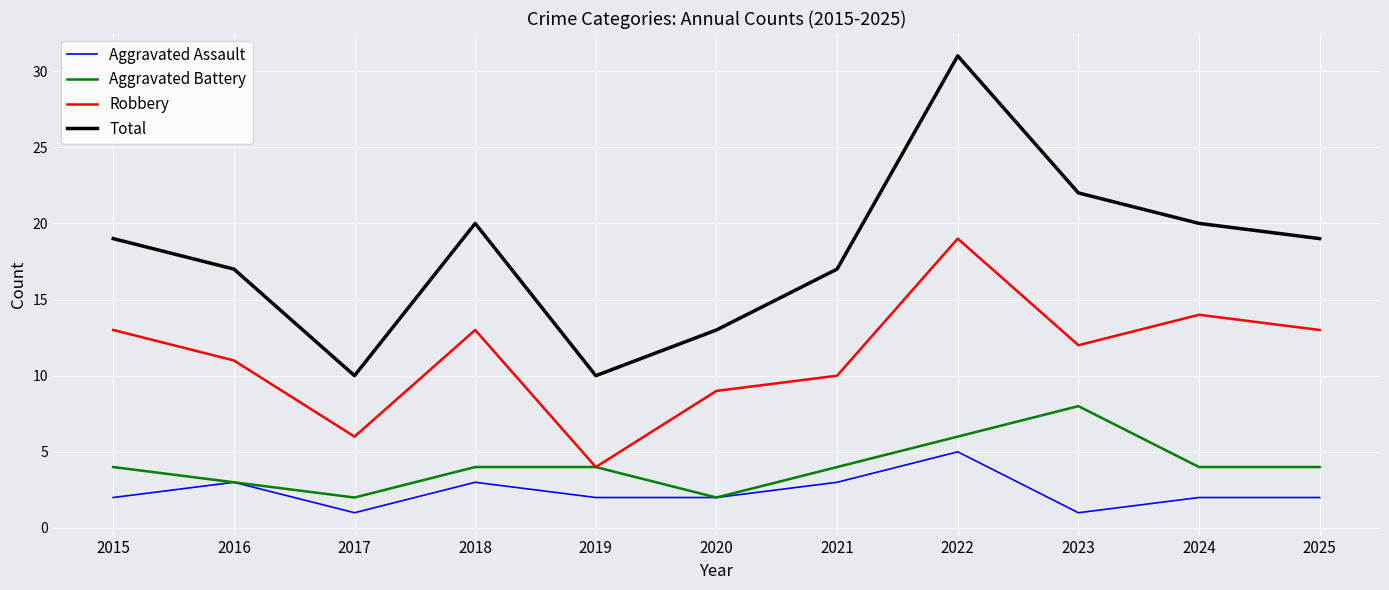

True or false: Total and Robbery intersect in this chart.

False